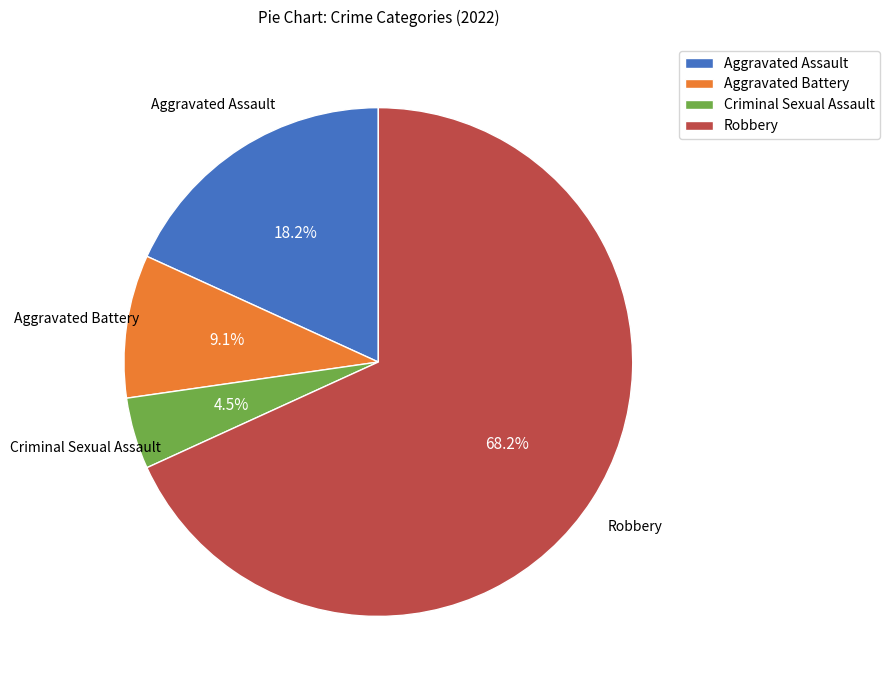

Is there a majority slice in this chart?

Yes